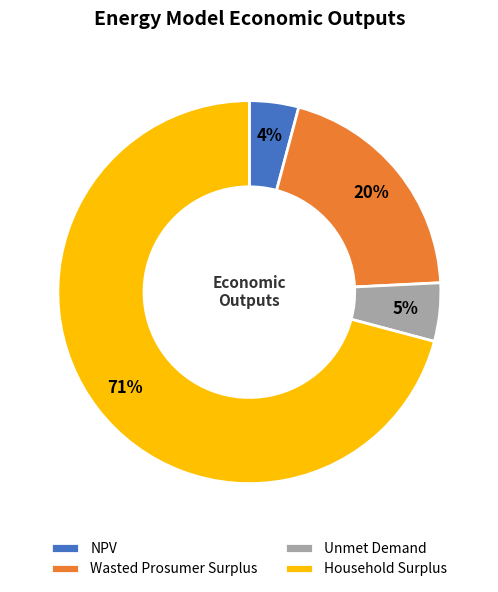

How many segments does this pie chart have?

4